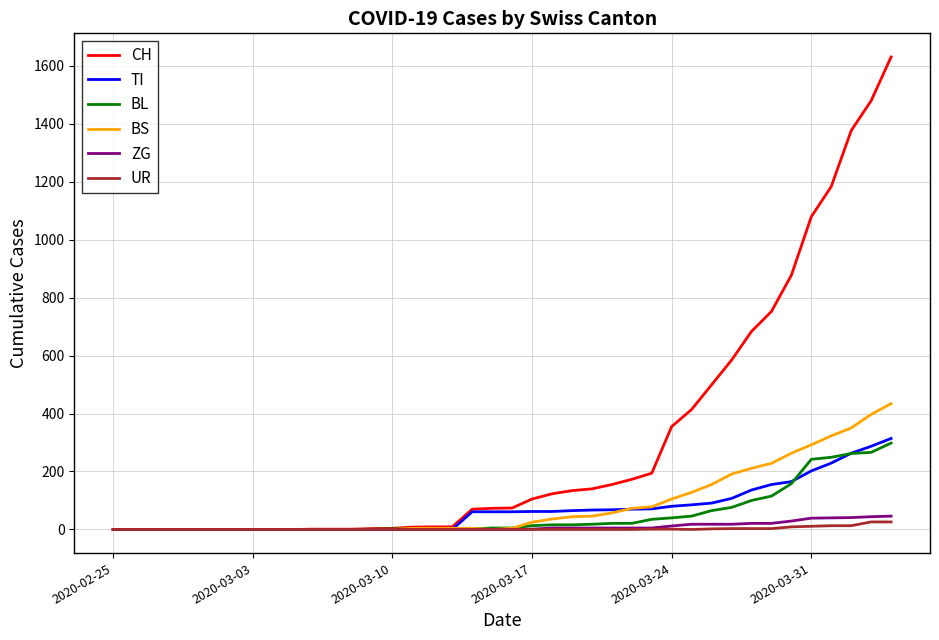

Which series has the largest total across all categories?

CH